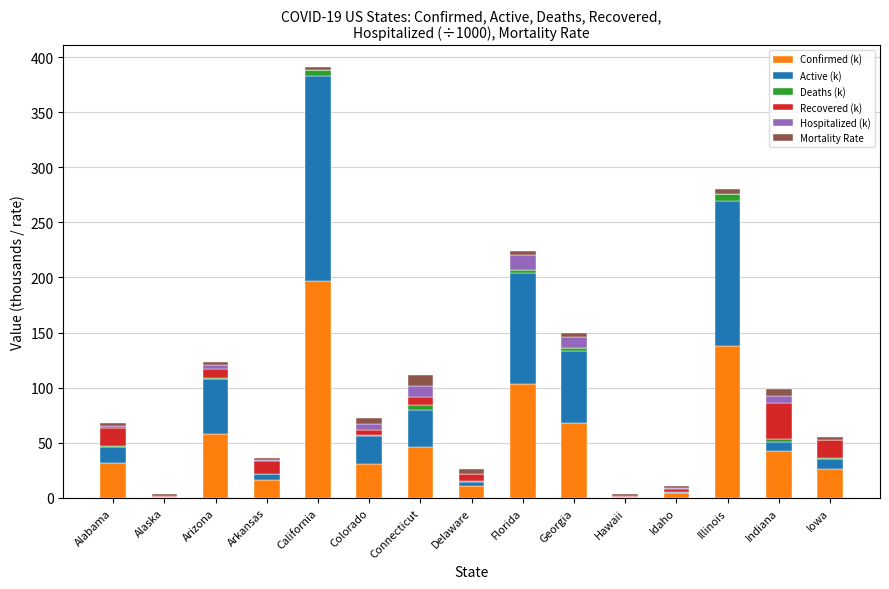

At which category is the sum across all series the highest?

California